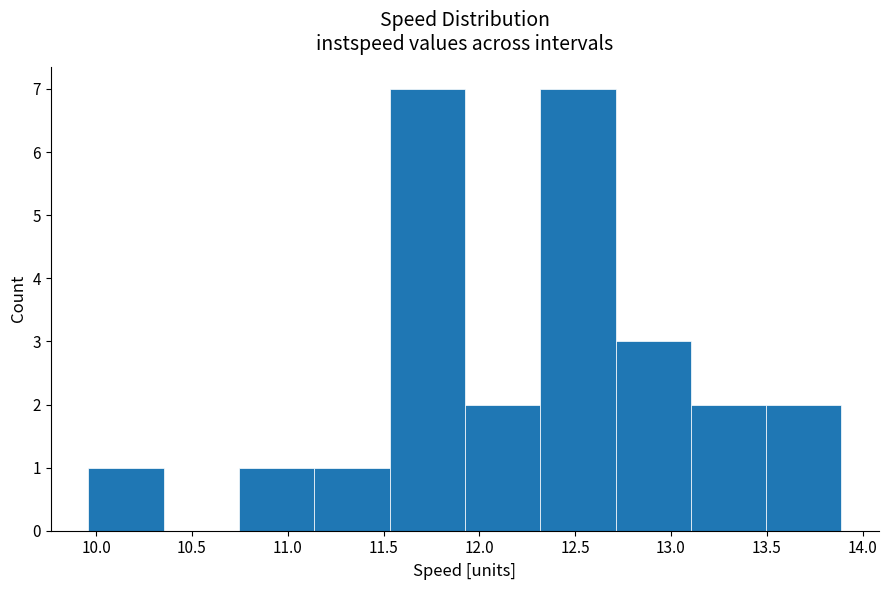

How tall is the bar that spans 12.30 to 12.70 on the x-axis? Neither the bar edges nor the heights are printed on the chart, so give them approximately, as read against the axes.

7